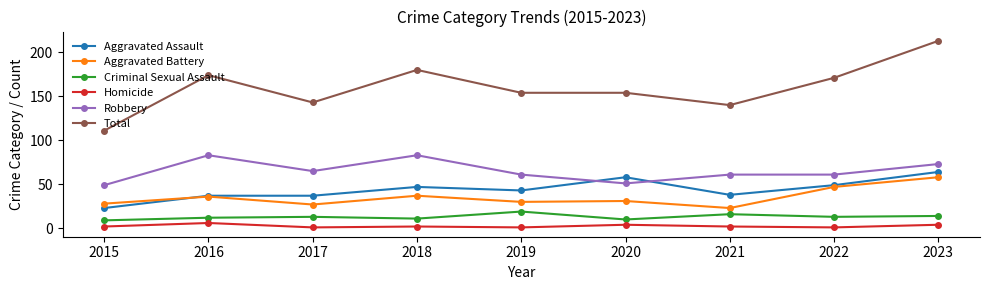

Rank the series by their maximum value, from highest to lowest.

Total, Robbery, Aggravated Assault, Aggravated Battery, Criminal Sexual Assault, Homicide